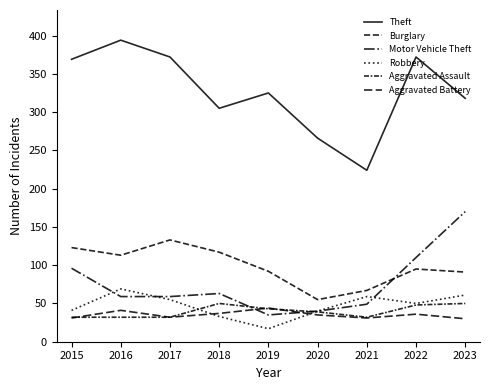

What is the difference between the Aggravated Battery values at 2021 and 2018?

6